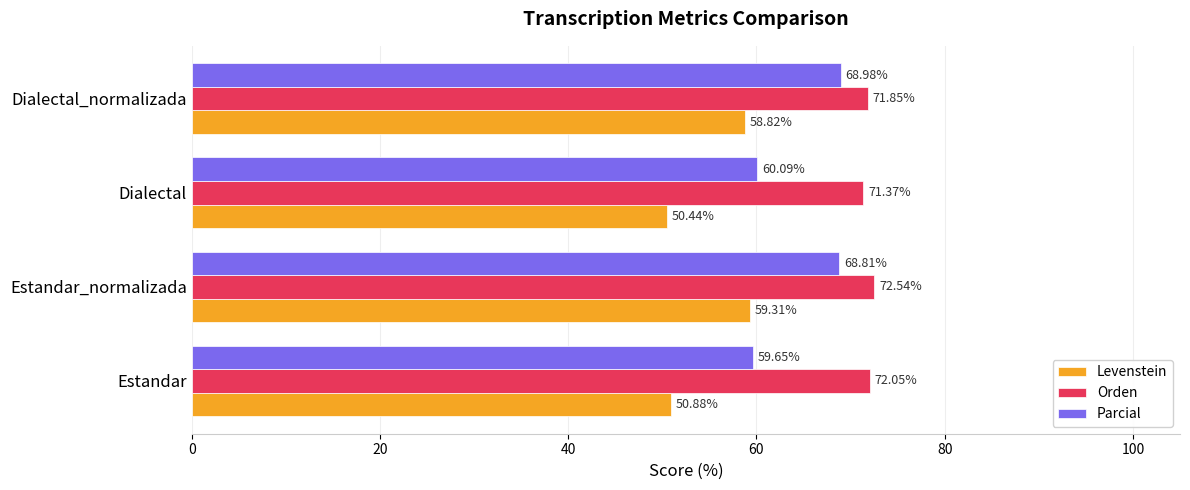

Where is Orden nearest to the value 71?

Dialectal